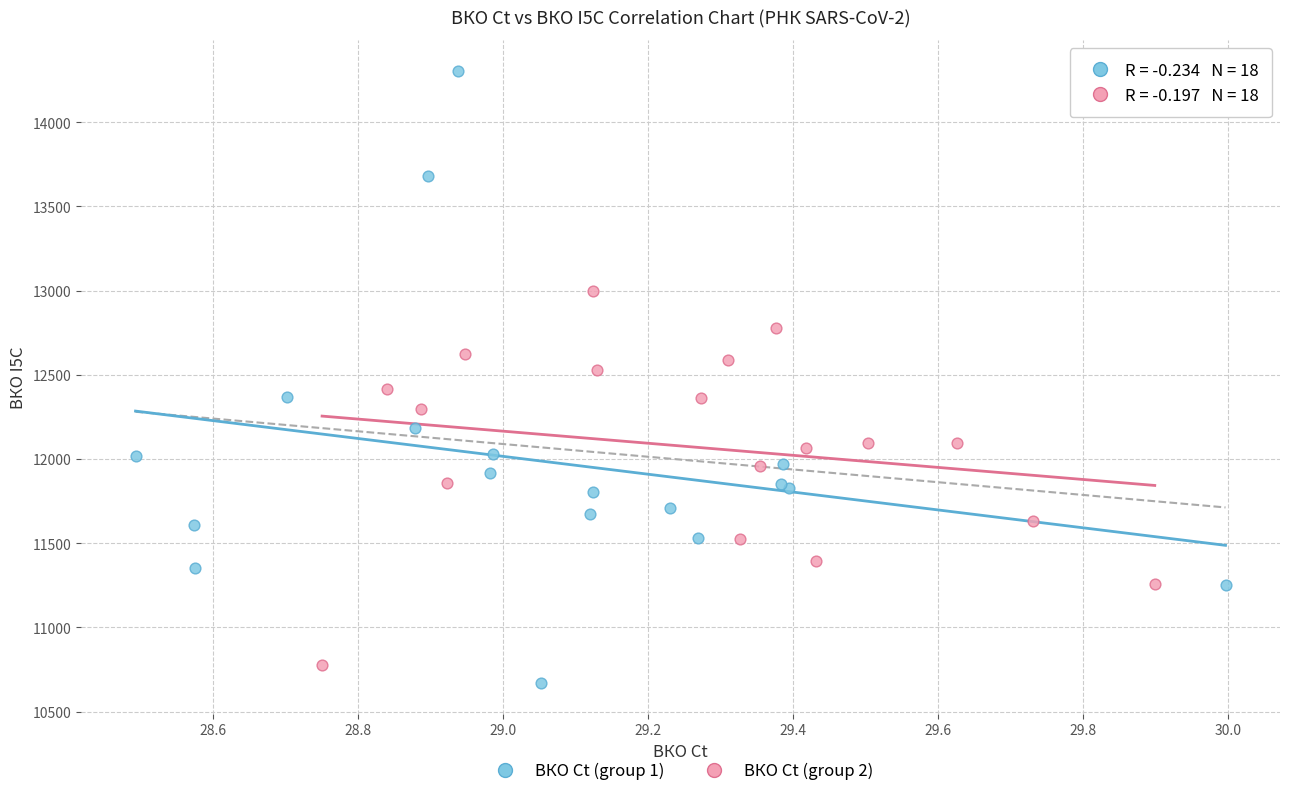

Which series has the largest Y range (max minus min)?

ВКО Ct (group 1)